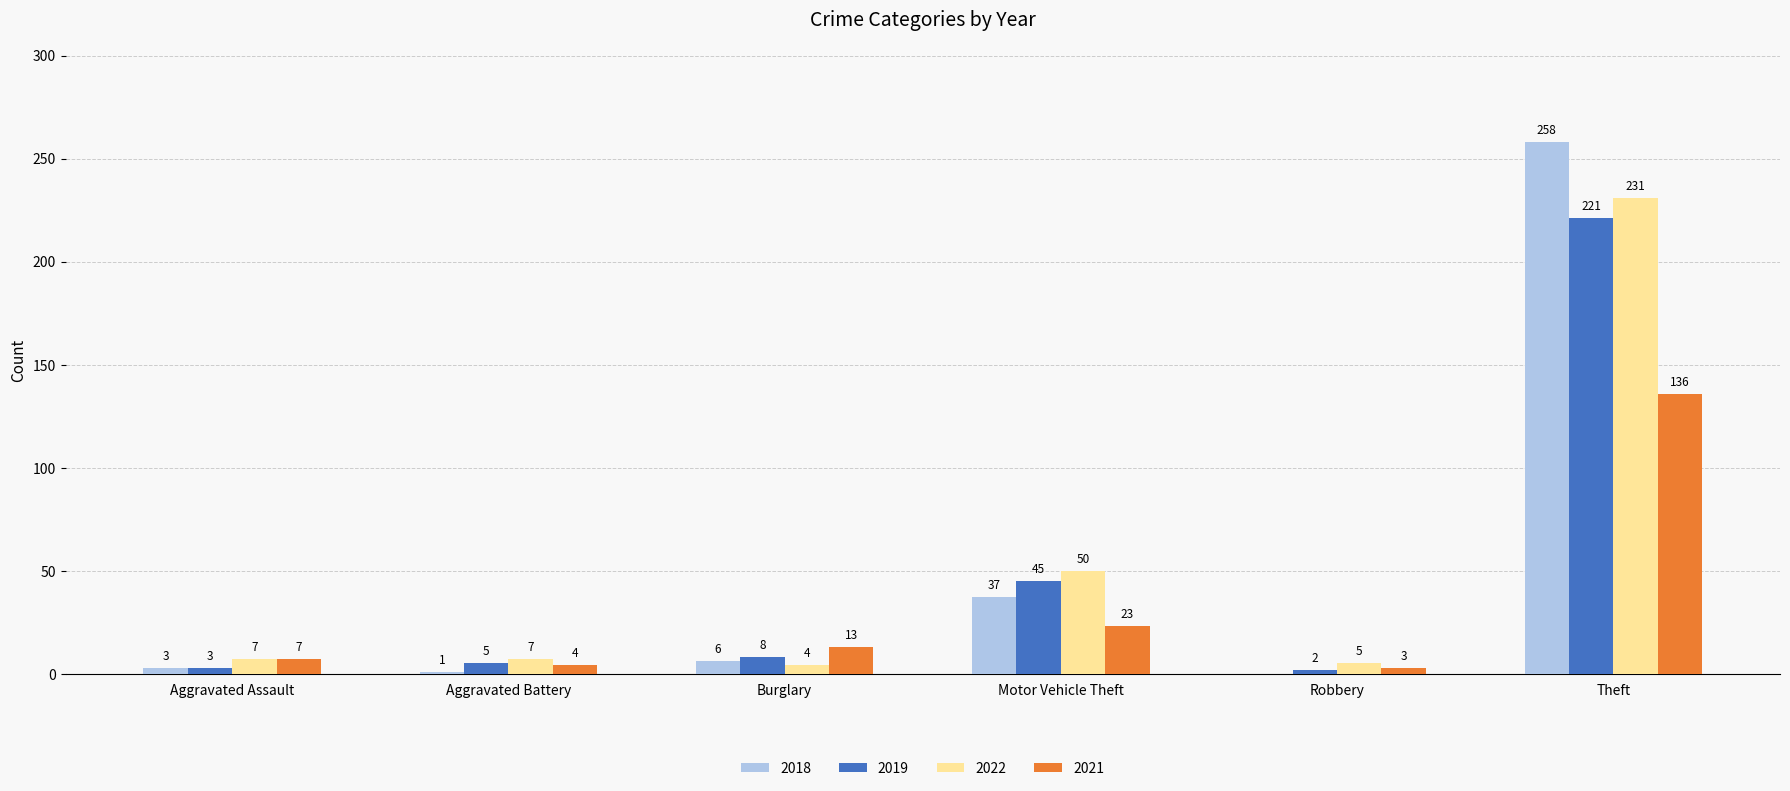

Between Aggravated Battery and Robbery, which series saw the biggest shift?

2019